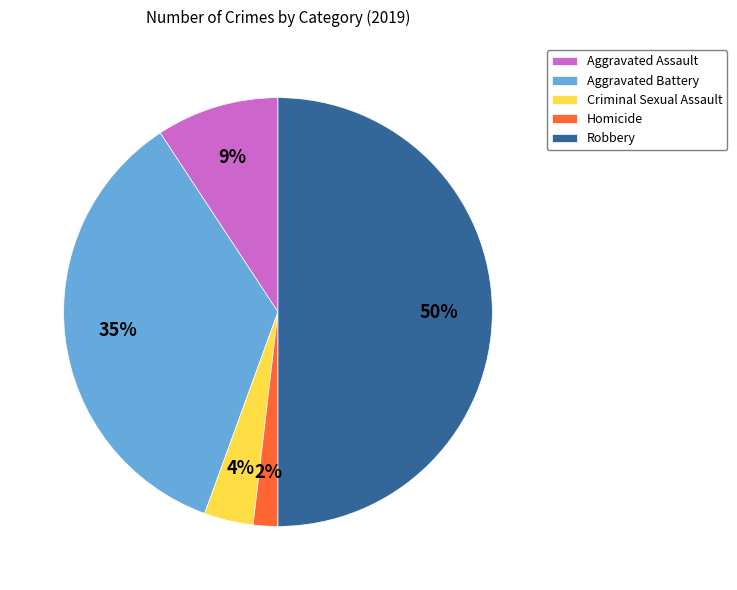

Rank the categories by value from lowest to highest.

Homicide, Criminal Sexual Assault, Aggravated Assault, Aggravated Battery, Robbery